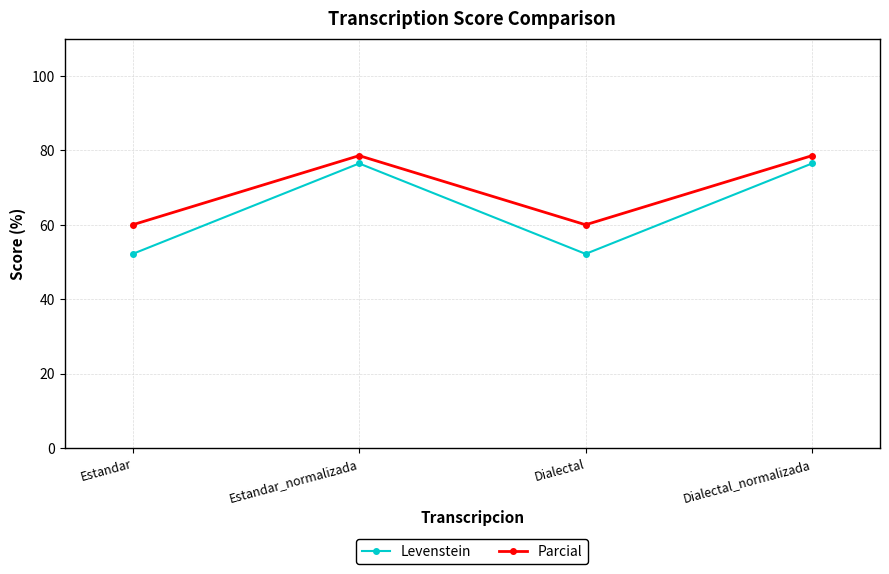

Which series has the largest total across all categories?

Parcial